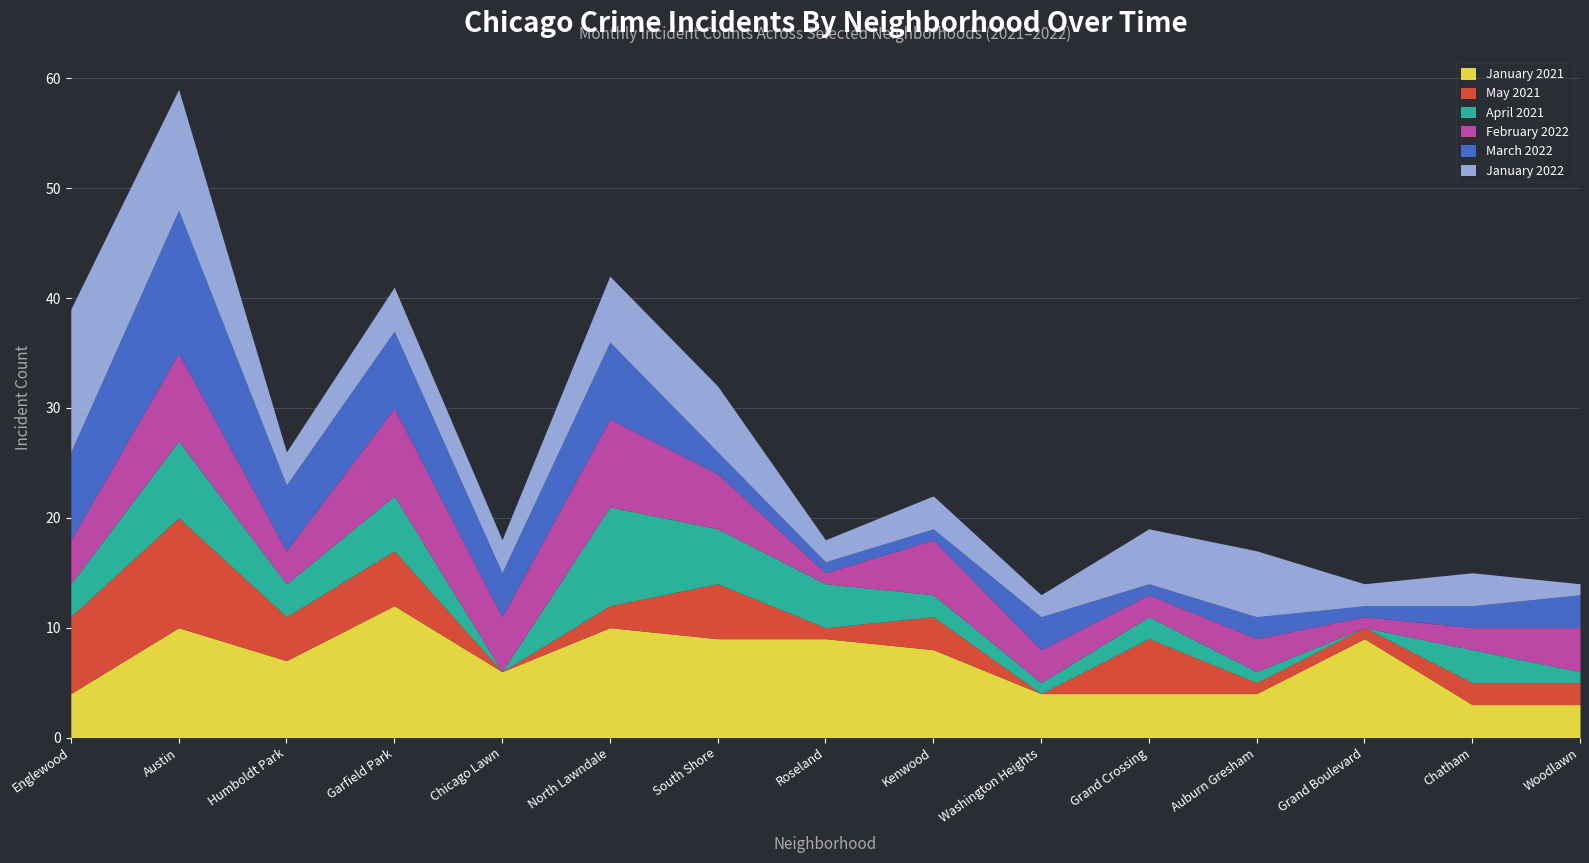

What is the maximum value shown in the chart?

13